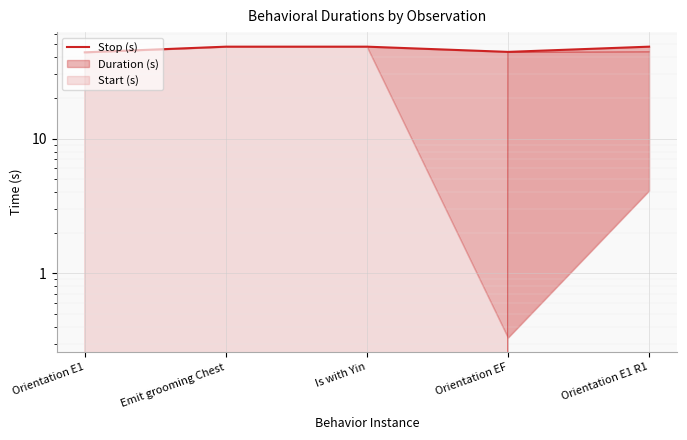

What is the average value?

46.3